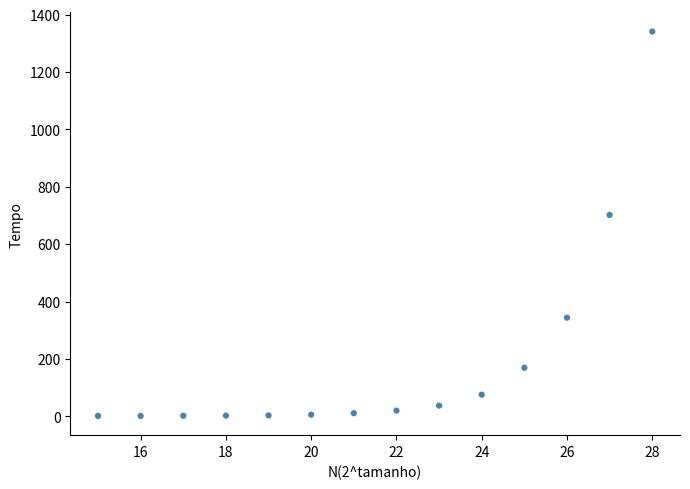

What Y value in the scatter plot is closest to 671?

702.0